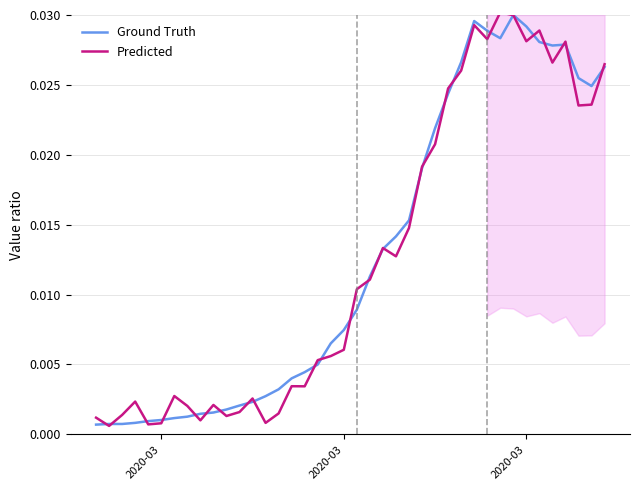

How many interior local valleys does the Ground Truth series have?

3